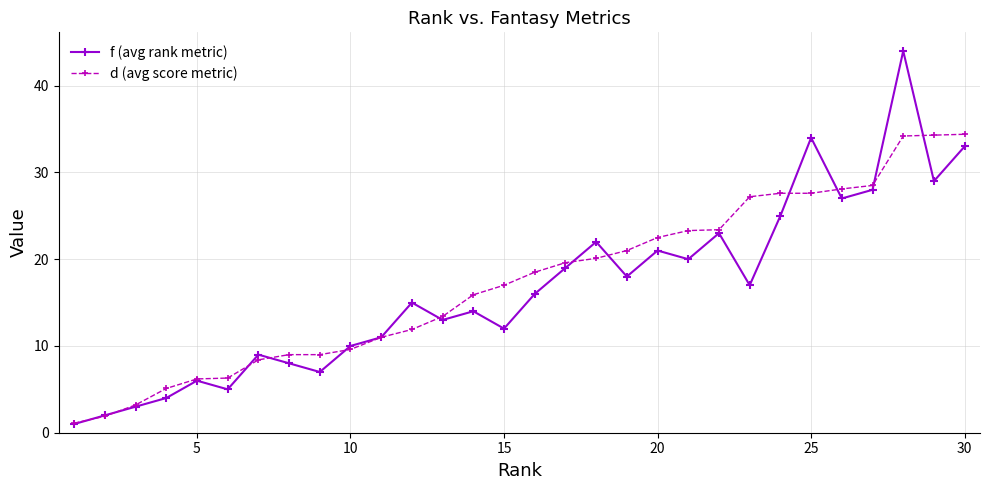

What is the smallest value displayed?

1.0